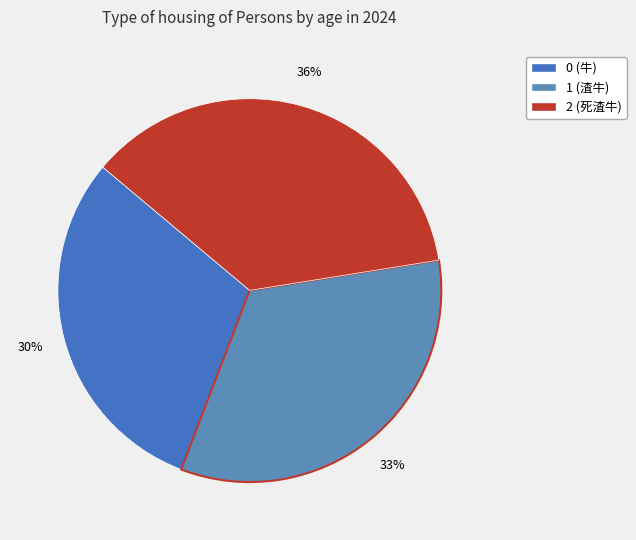

To the nearest percent, what is the combined percentage of 0 and 2?

67%